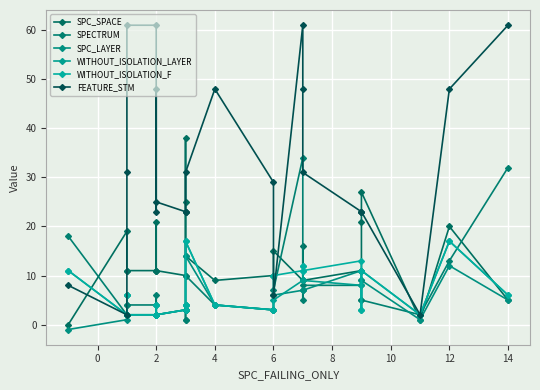

Rank the series by their maximum value, from lowest to highest.

SPC_LAYER, WITHOUT_ISOLATION_LAYER, WITHOUT_ISOLATION_F, SPECTRUM, SPC_SPACE, FEATURE_STM